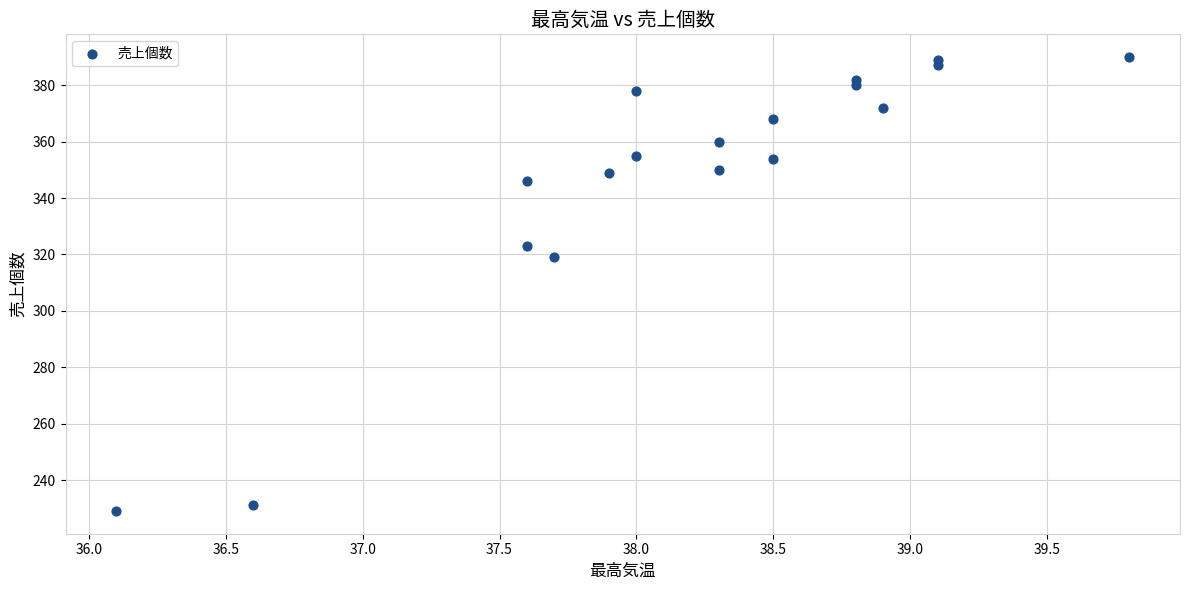

What Y value in the scatter plot is closest to 309?

319